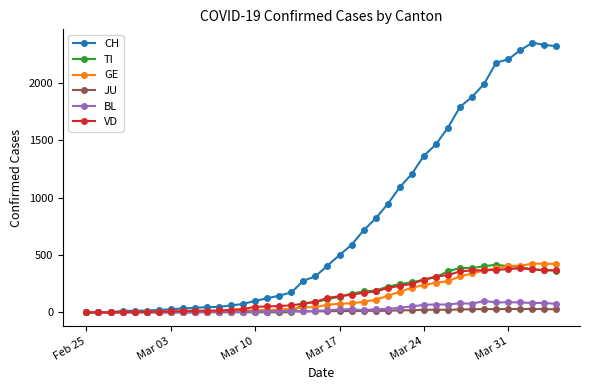

What is the highest value of the VD series?

383